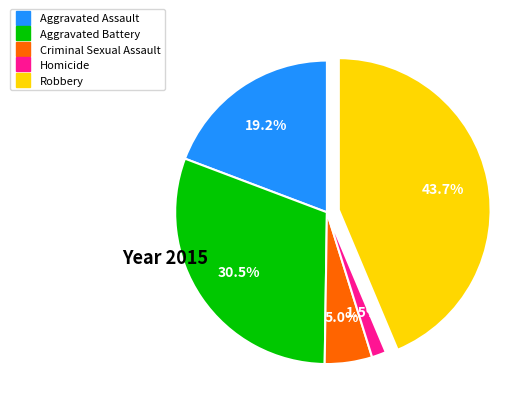

The Robbery slice represents 56% of the pie. True or false?

False